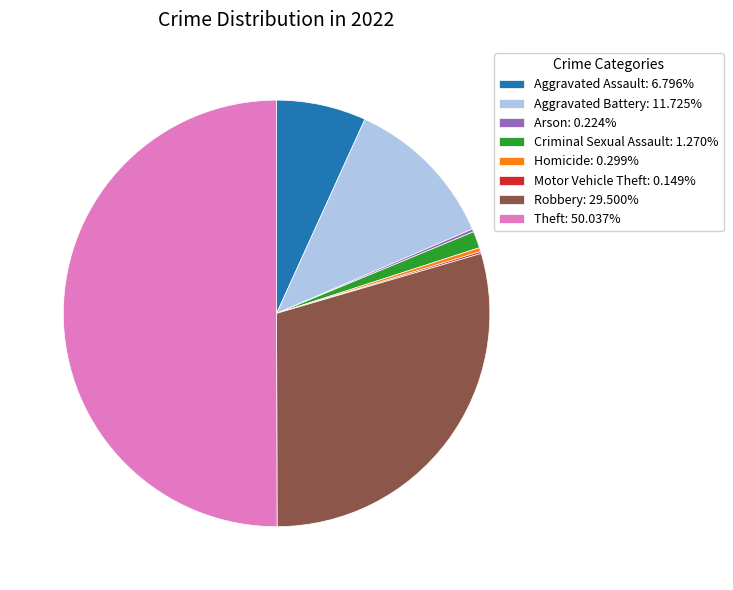

Does Criminal Sexual Assault: 1.270% represent more than half of the total?

No